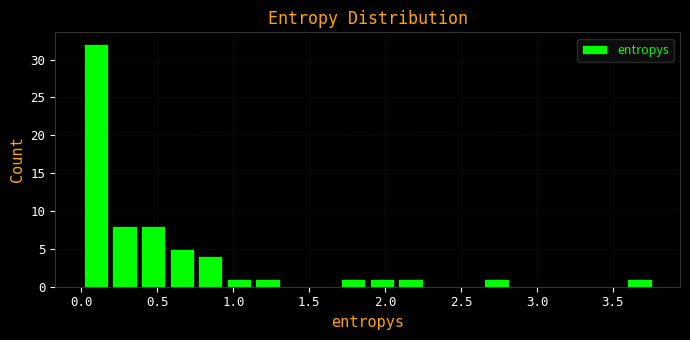

Read against the x-axis, roughly where is the centre of the tallest bar?

0.10